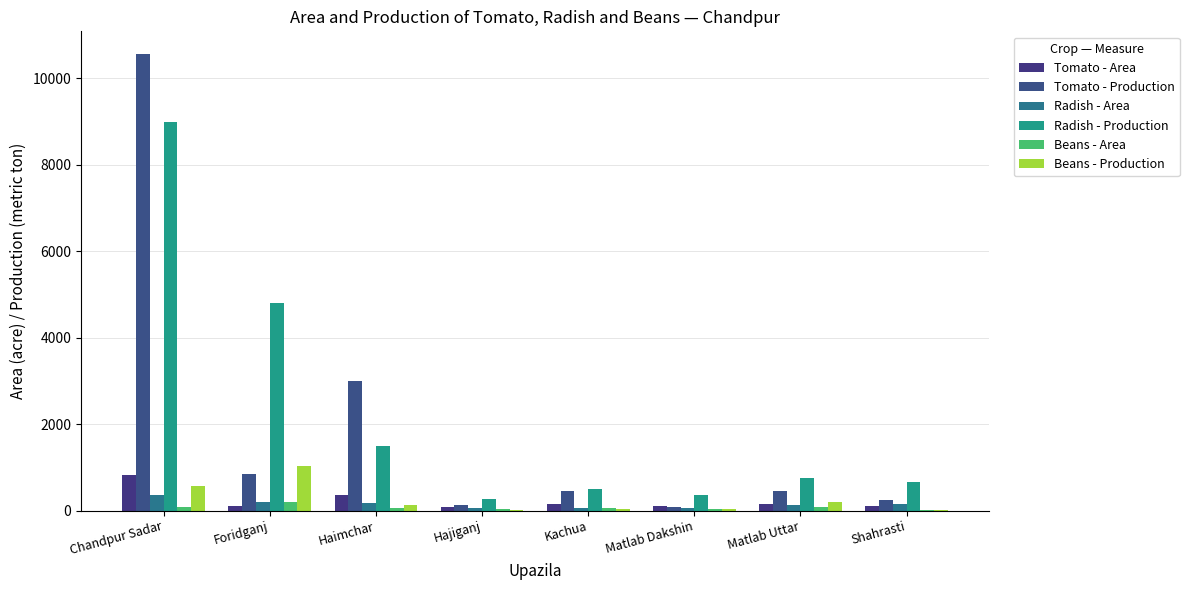

The Beans - Production series shows 199 at Matlab Uttar. True or false?

True